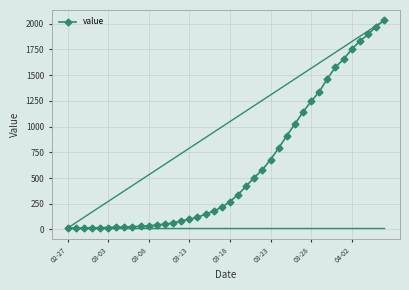

What is the difference between the maximum and minimum values?

2019